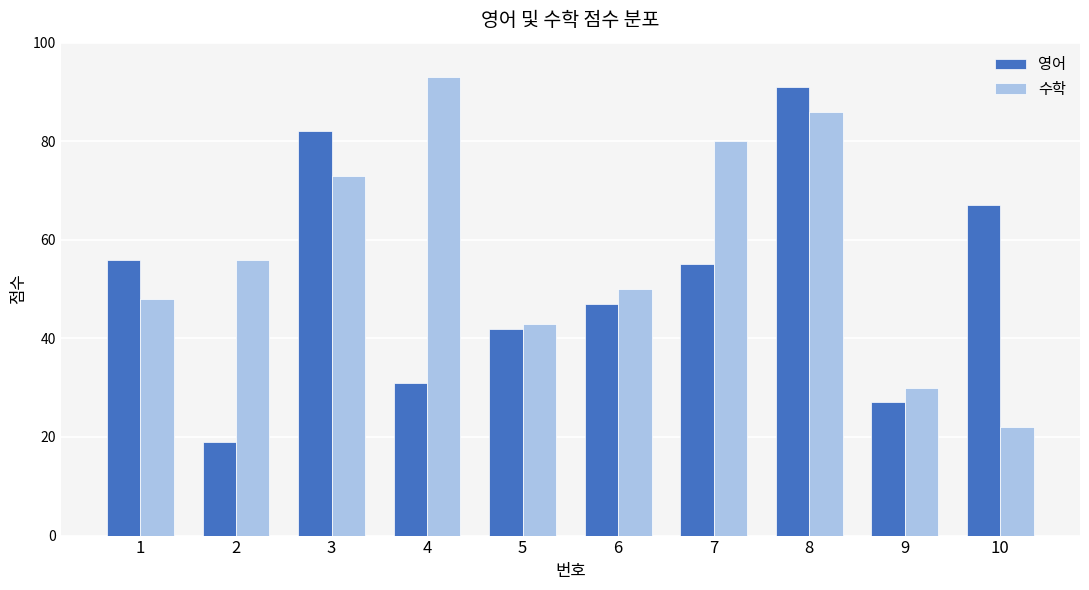

What is the difference between the second highest and second lowest values in the 수학 series?

56